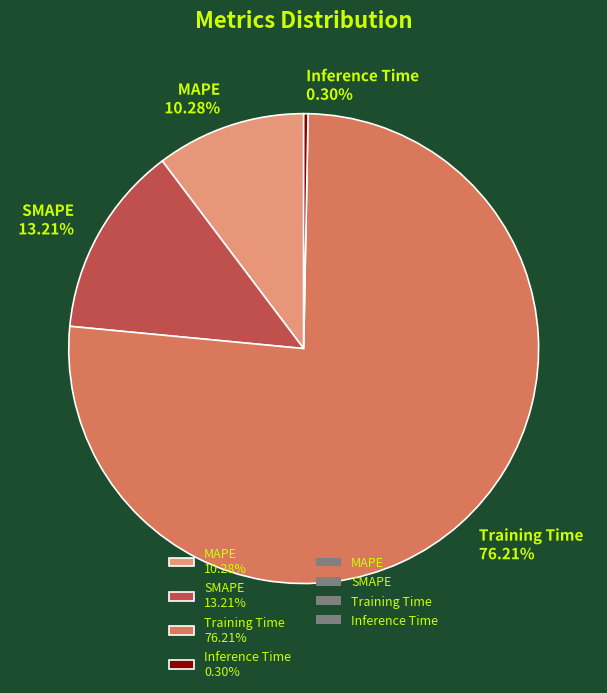

Rank the categories by value from lowest to highest.

Inference Time, MAPE, SMAPE, Training Time